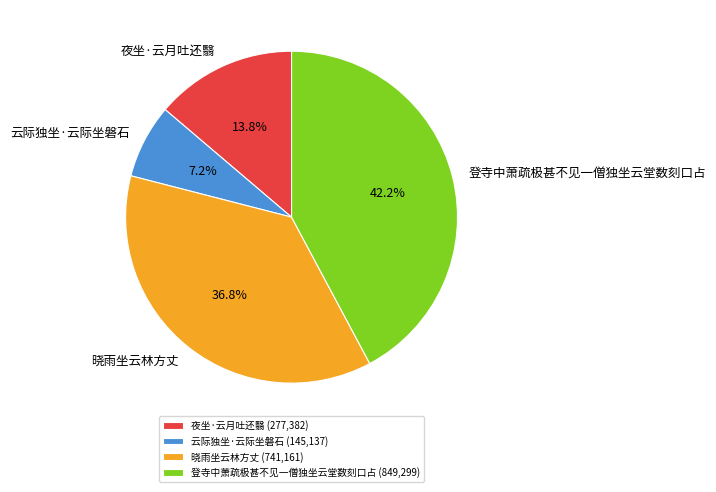

True or false: 晓雨坐云林方丈 accounts for 29% of the total.

False